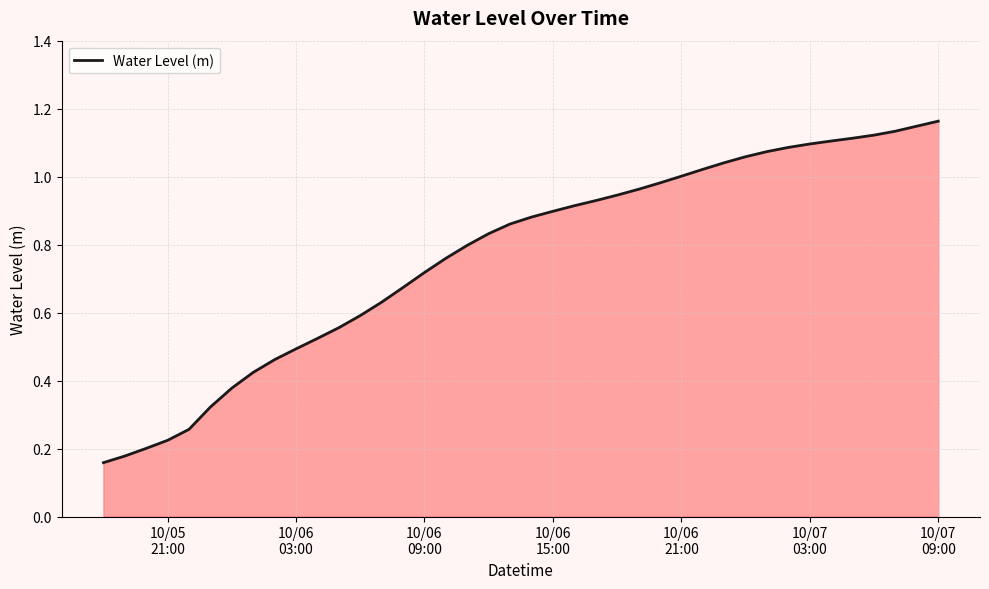

At which label is the value closest to 0?

10/05
21:00